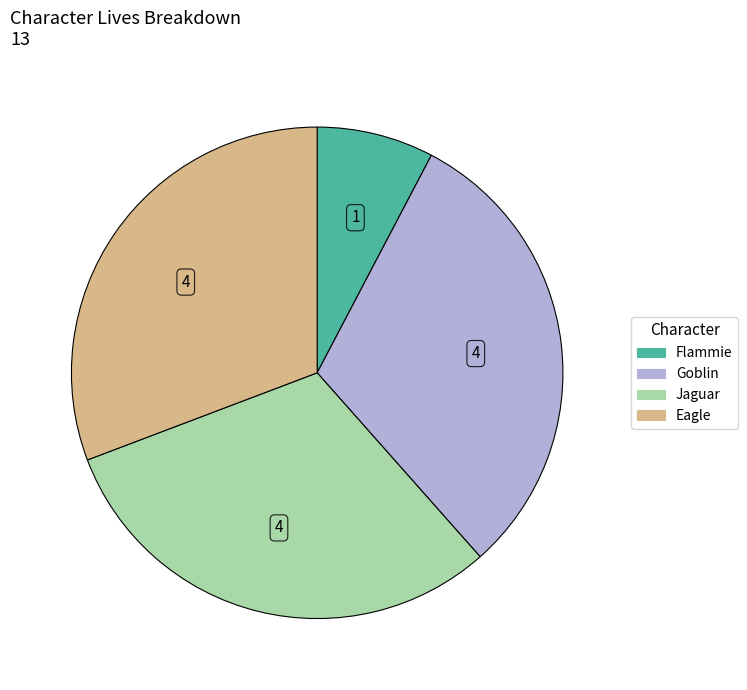

Which category has the smallest portion of the pie?

Flammie